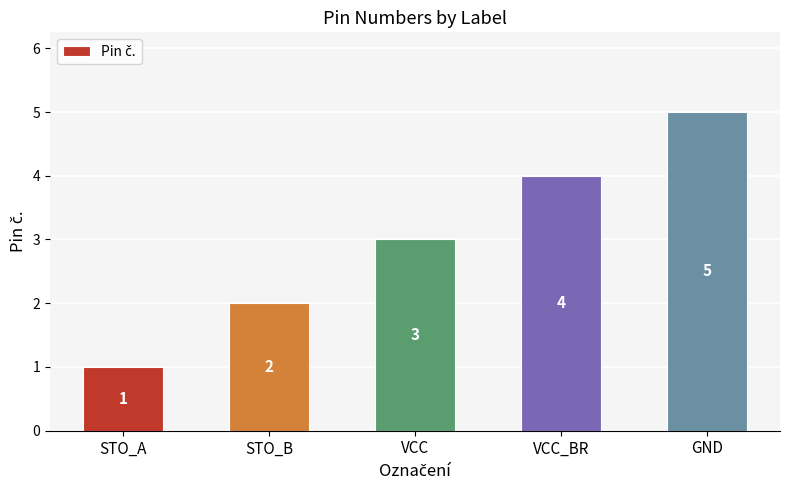

How many series are shown in this chart?

1